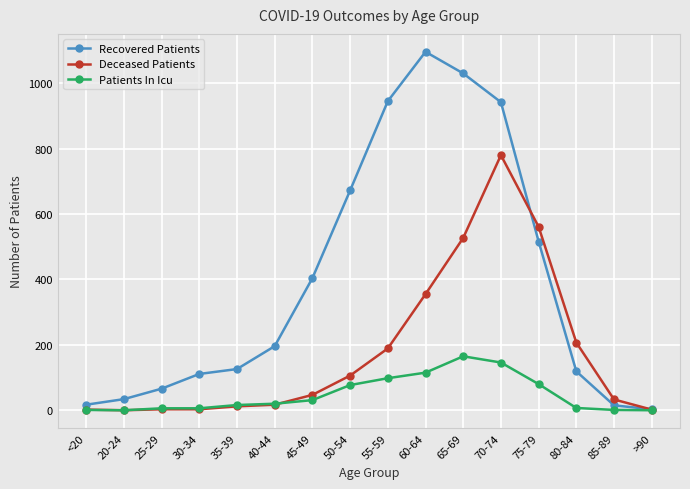

What is the label of the 12th point from the left?

70-74